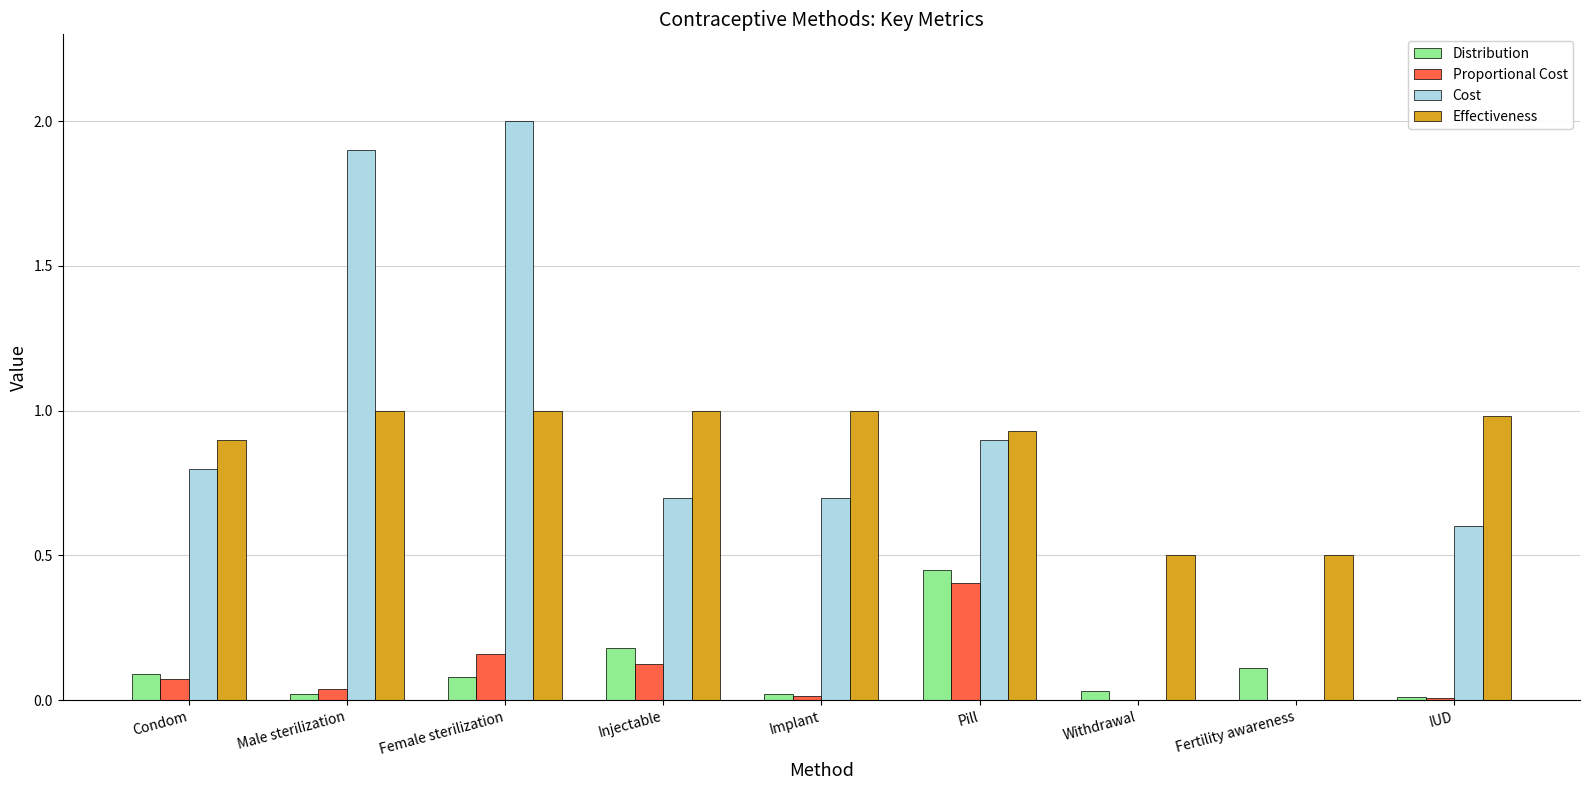

What is the sum of all Distribution values?

1.0